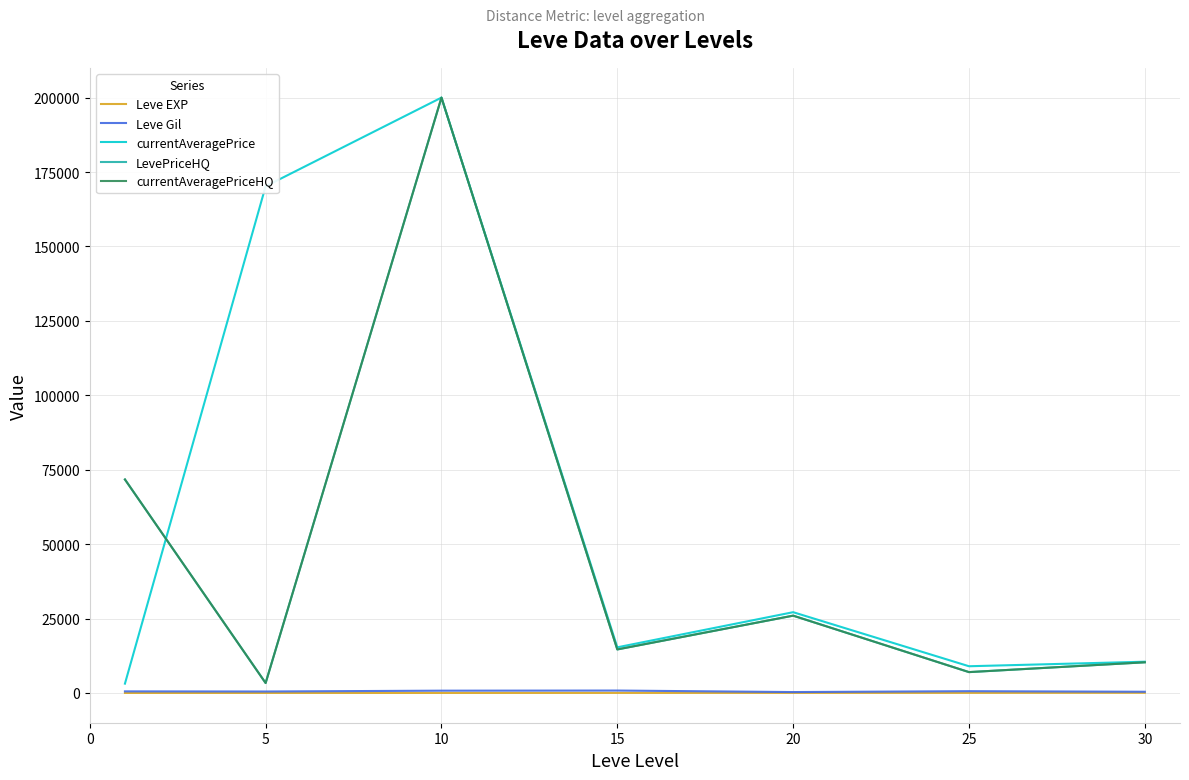

Is this an area chart (filled region under the line)?

No